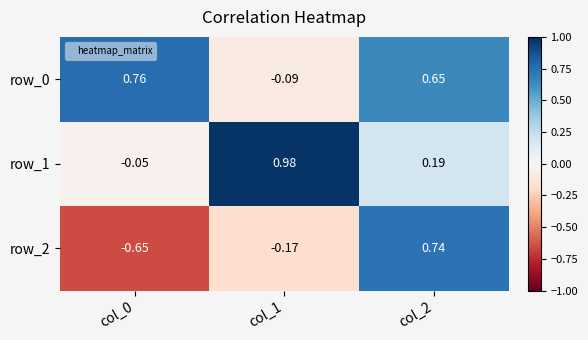

What value does the row_0 series have at col_2?

0.6